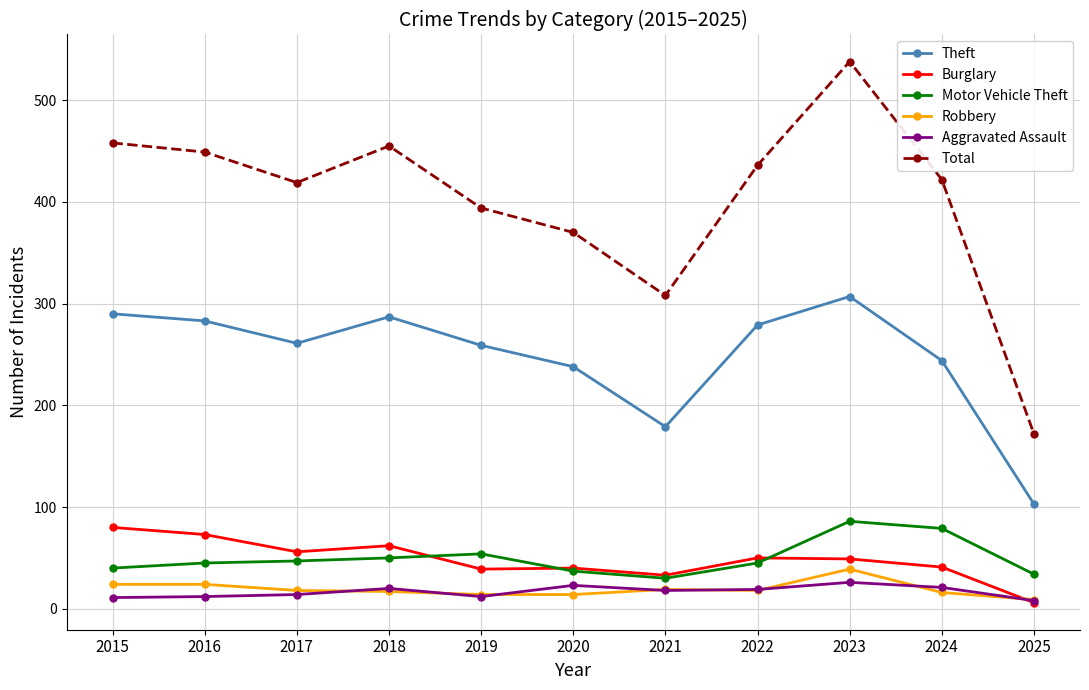

The value of Motor Vehicle Theft at 2017 is 83. True or false?

False